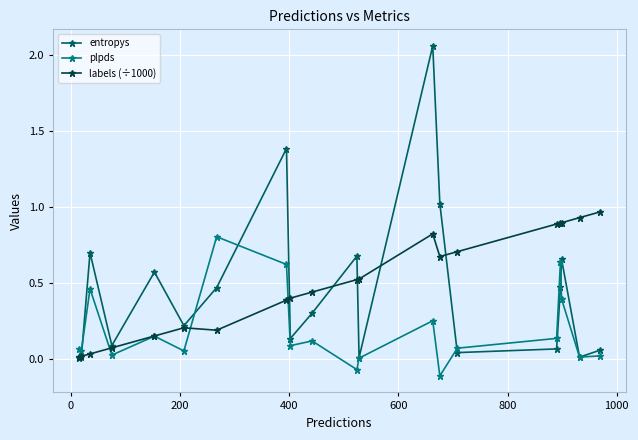

True or false: labels (÷1000) has more than 0 interior local peaks.

True